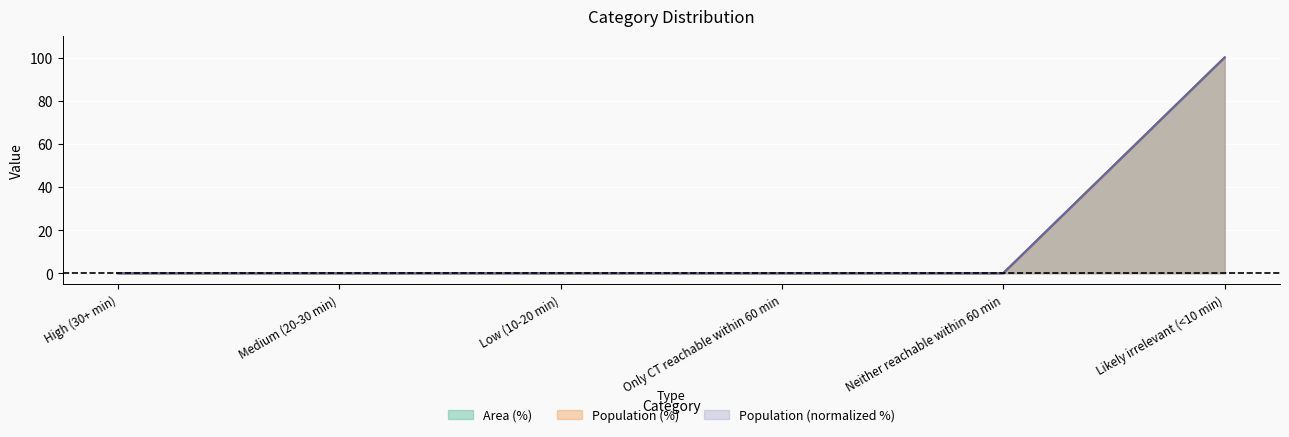

At which category does the chart reach its minimum across all series?

High (30+ min)